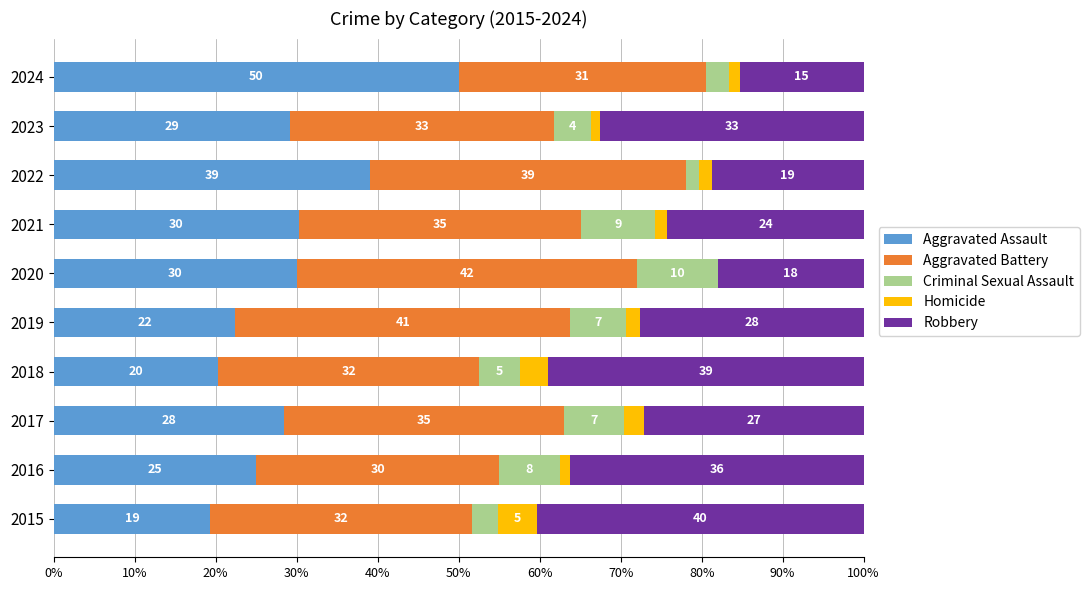

What are all the series names shown in the legend?

Aggravated Assault, Aggravated Battery, Criminal Sexual Assault, Homicide, Robbery